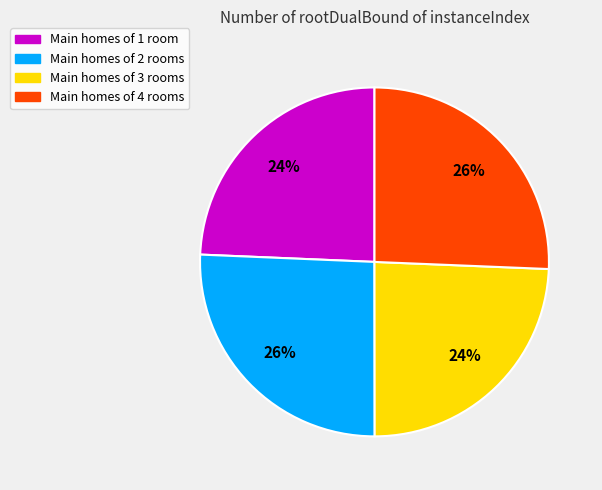

Is there any slice that represents more than half of the pie?

No